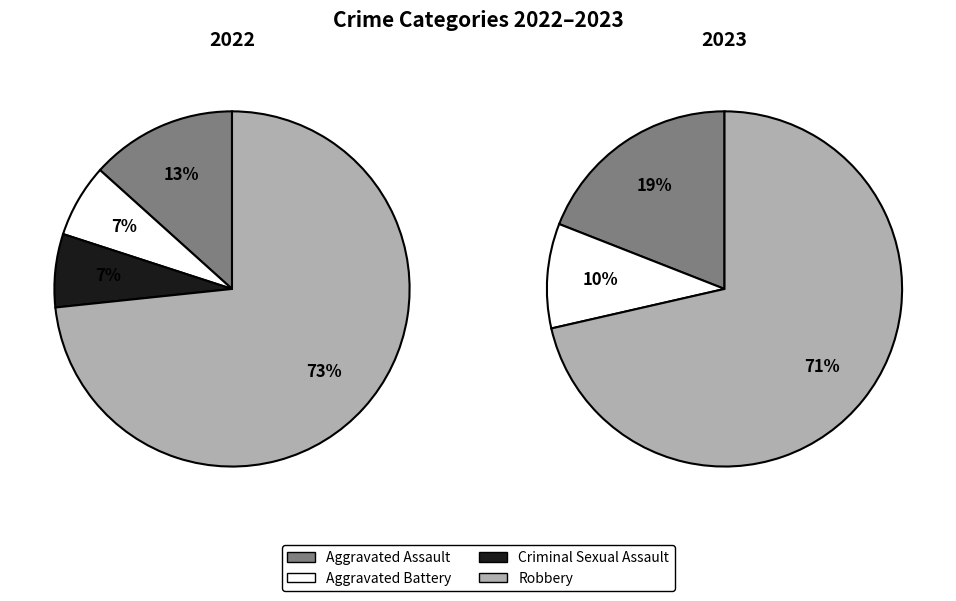

To the nearest percent, what is the average slice percentage?

25%